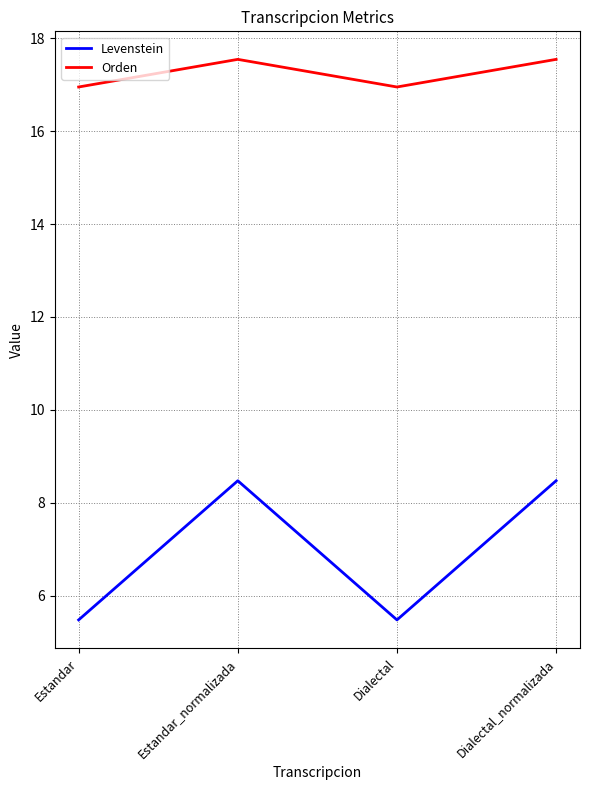

Reading left to right, list all the values displayed in this chart.

Levenstein: 5.5	8.5	5.5	8.5
Orden: 16.9	17.5	16.9	17.5